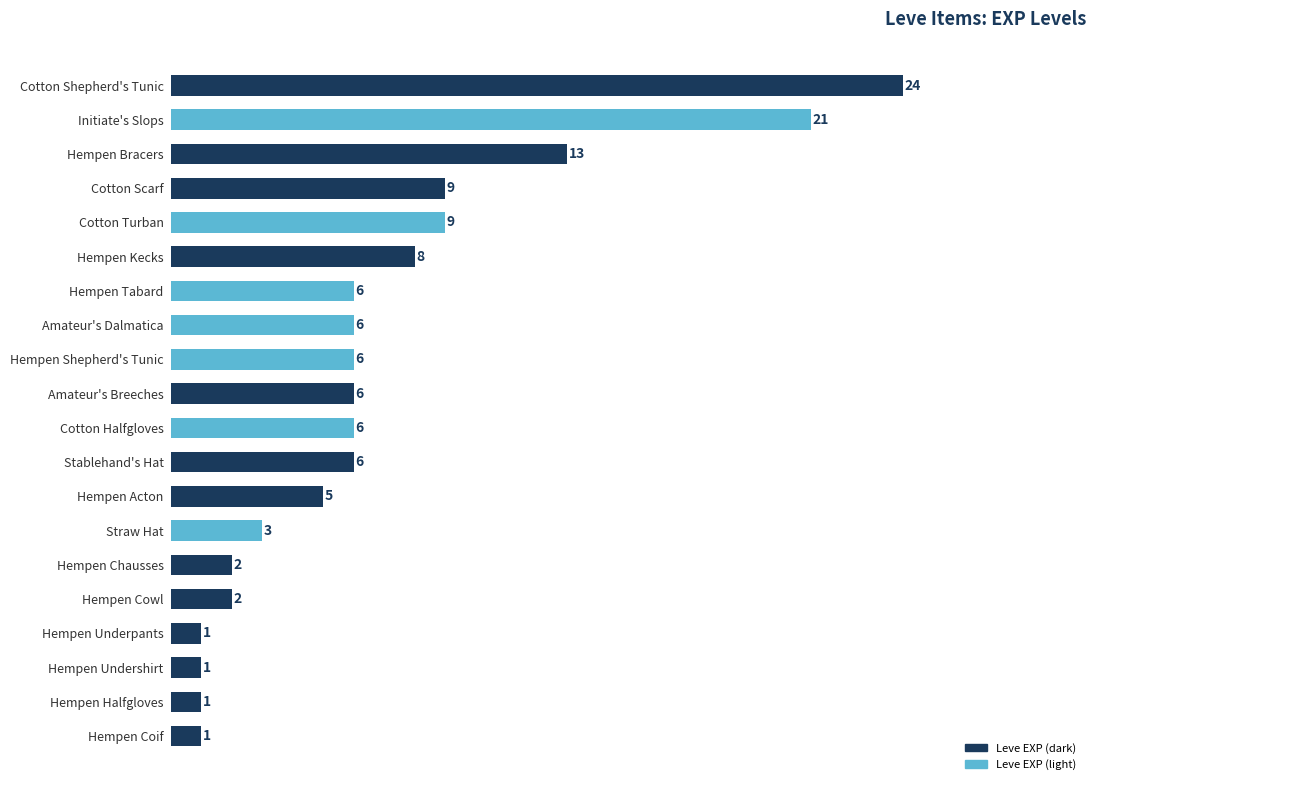

Is it true that the value at Initiate's Slops is 13?

False